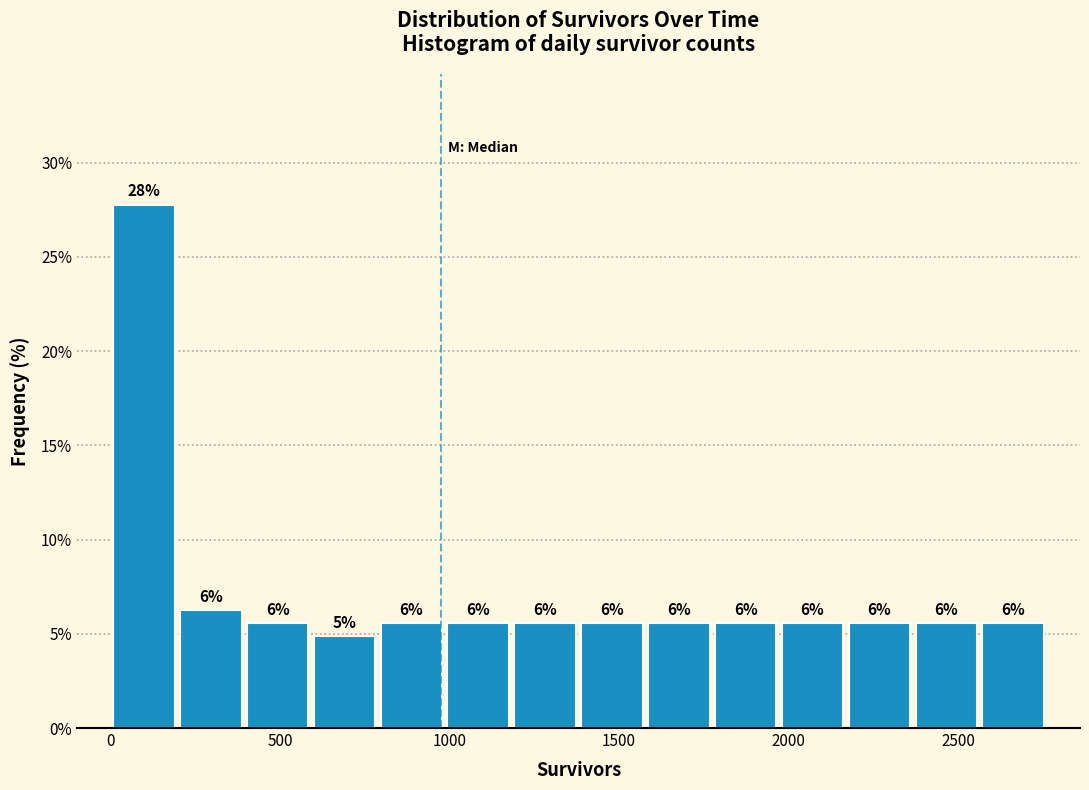

Read against the x-axis, roughly where is the centre of the tallest bar?

100